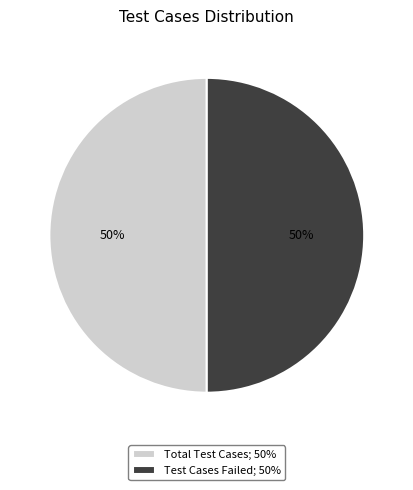

To the nearest percent, what is the average slice percentage?

50%